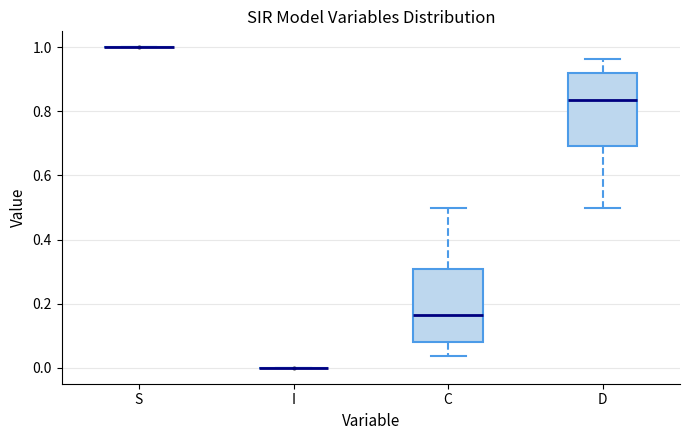

Reading left to right, transcribe this box plot: for each box, give where its median line is, the range the box spans, and where its two whiskers end, as read against the y-axis. The values are not printed on the chart, so give them approximately, as read against the axis.

S: box collapsed to a line at 1.00, whiskers 1.00 to 1.00
I: box collapsed to a line at 0.00, whiskers 0.00 to 0.00
C: median 0.16, box 0.08 to 0.30, whiskers 0.04 to 0.50
D: median 0.84, box 0.70 to 0.92, whiskers 0.50 to 0.96